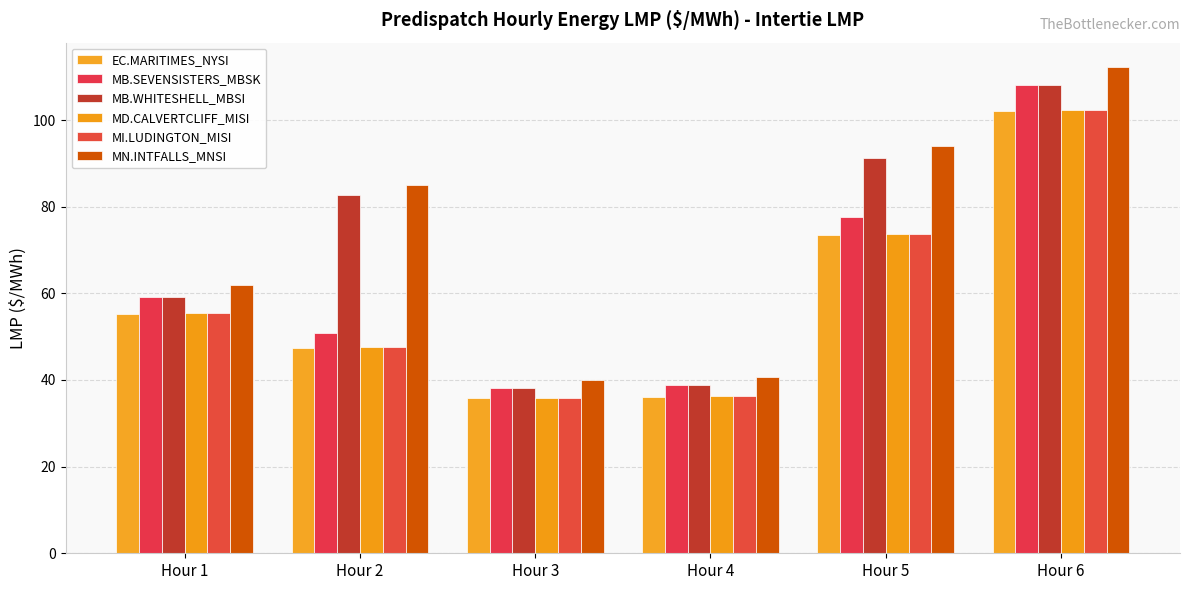

What is the sum of the MI.LUDINGTON_MISI values at Hour 4 and Hour 3?

72.1